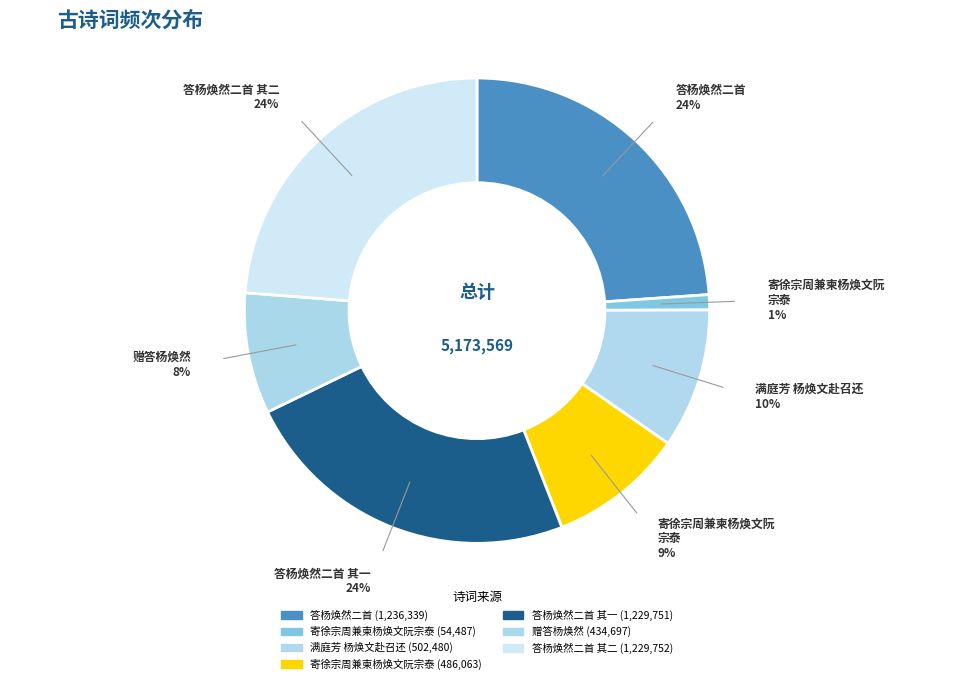

Count the number of slices in the pie.

7